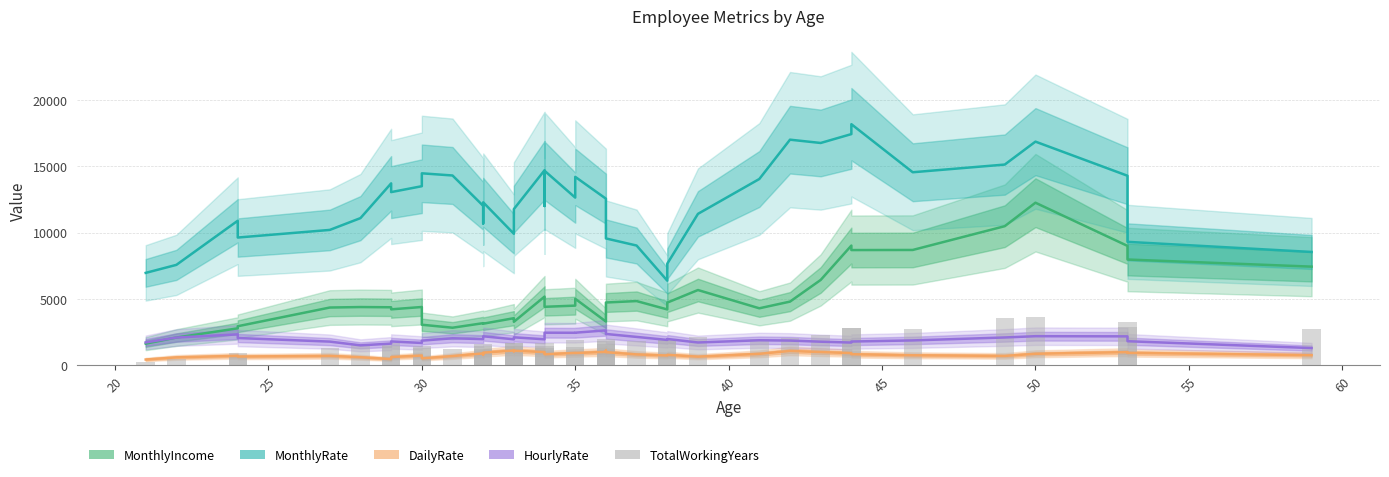

How many data points are less than 1720?

20